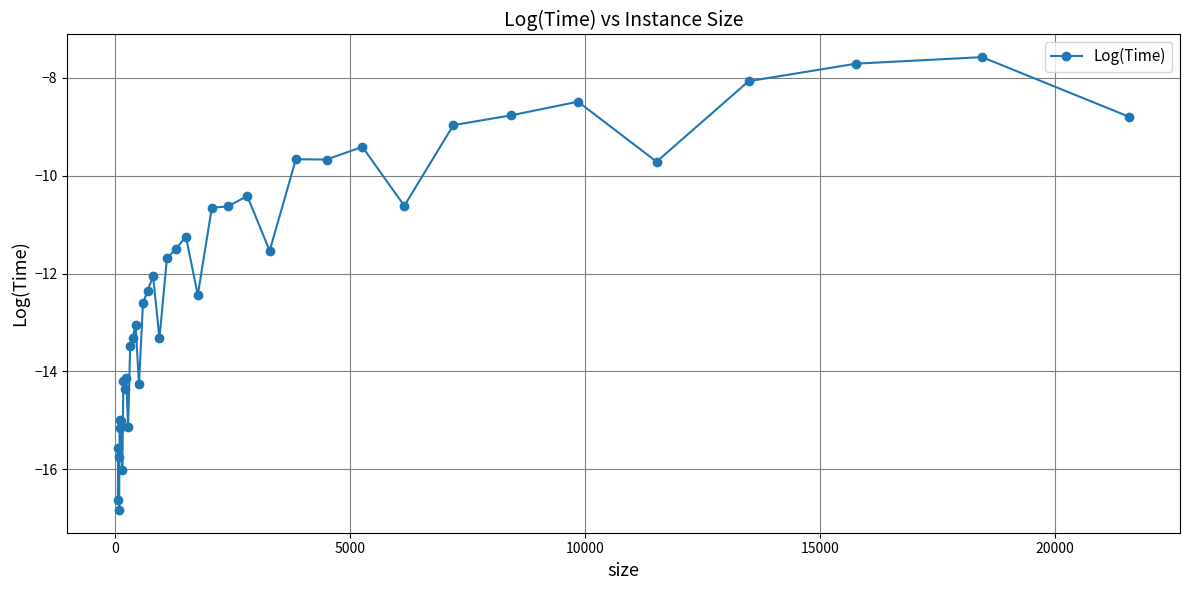

What is the greatest value displayed?

-7.6